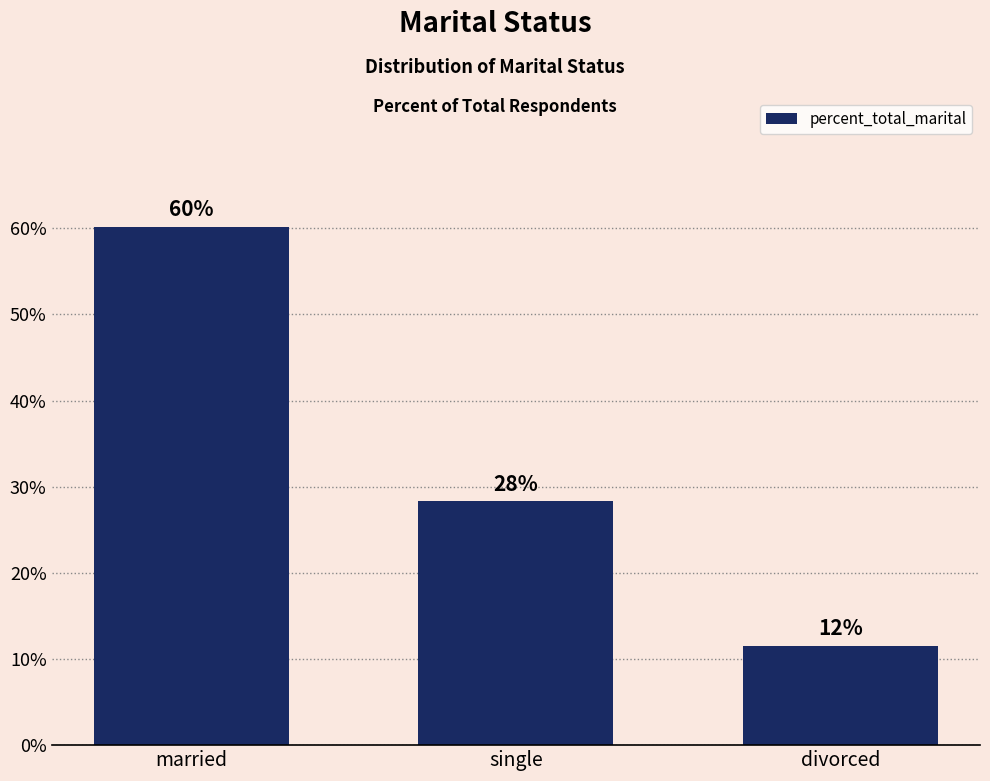

Does the chart contain any negative values?

No